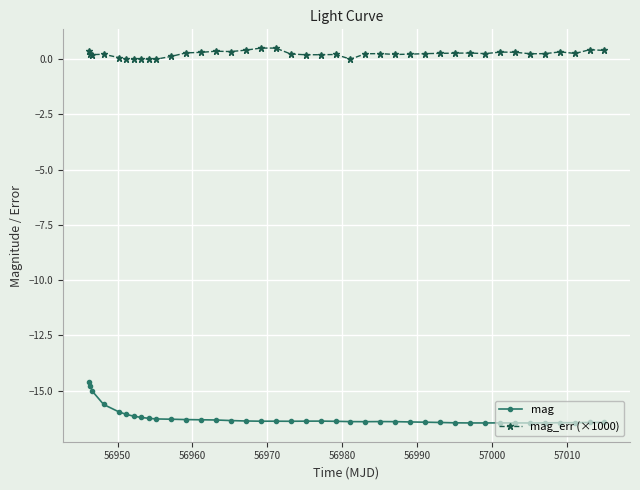

What is the greatest value displayed?

0.5